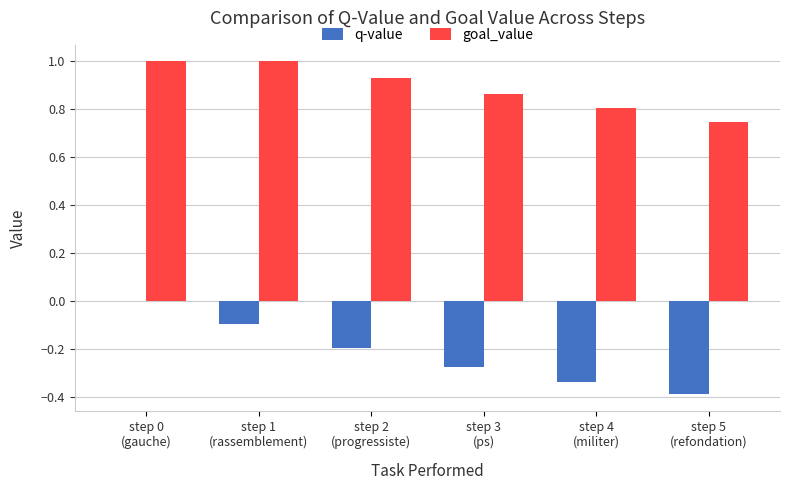

Which series has the widest spread of values?

q-value